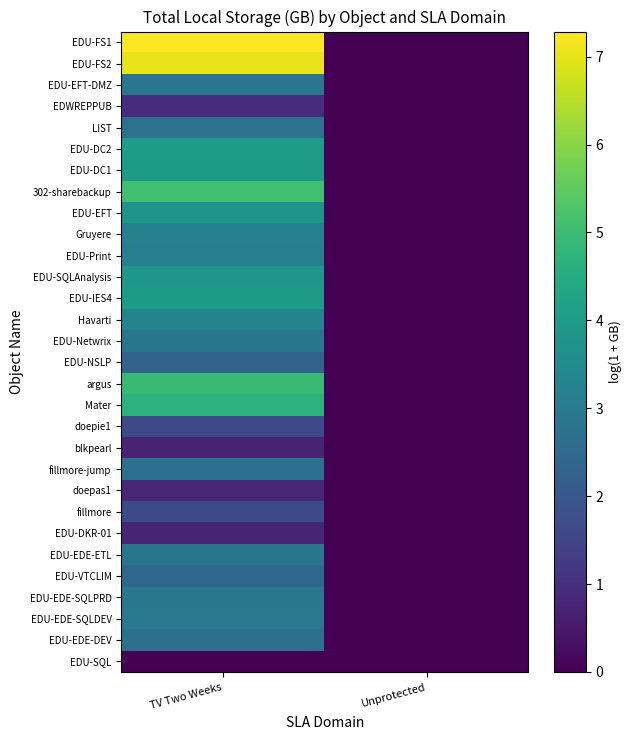

Reading left to right, what are all the values shown in this chart?

EDU-SQL: TV Two Weeks=0.0	Unprotected=0.0
EDU-EDE-DEV: TV Two Weeks=2.7	Unprotected=0.0
EDU-EDE-SQLDEV: TV Two Weeks=2.9	Unprotected=0.0
EDU-EDE-SQLPRD: TV Two Weeks=2.9	Unprotected=0.0
EDU-VTCLIM: TV Two Weeks=2.4	Unprotected=0.0
EDU-EDE-ETL: TV Two Weeks=2.8	Unprotected=0.0
EDU-DKR-01: TV Two Weeks=0.7	Unprotected=0.0
fillmore: TV Two Weeks=1.6	Unprotected=0.0
doepas1: TV Two Weeks=0.8	Unprotected=0.0
fillmore-jump: TV Two Weeks=2.7	Unprotected=0.0
blkpearl: TV Two Weeks=0.7	Unprotected=0.0
doepie1: TV Two Weeks=1.6	Unprotected=0.0
Mater: TV Two Weeks=4.7	Unprotected=0.0
argus: TV Two Weeks=4.9	Unprotected=0.0
EDU-NSLP: TV Two Weeks=2.3	Unprotected=0.0
EDU-Netwrix: TV Two Weeks=2.8	Unprotected=0.0
Havarti: TV Two Weeks=3.3	Unprotected=0.0
EDU-IES4: TV Two Weeks=4.0	Unprotected=0.0
EDU-SQLAnalysis: TV Two Weeks=3.8	Unprotected=0.0
EDU-Print: TV Two Weeks=3.2	Unprotected=0.0
Gruyere: TV Two Weeks=3.2	Unprotected=0.0
EDU-EFT: TV Two Weeks=3.8	Unprotected=0.0
302-sharebackup: TV Two Weeks=5.1	Unprotected=0.0
EDU-DC1: TV Two Weeks=4.0	Unprotected=0.0
EDU-DC2: TV Two Weeks=4.0	Unprotected=0.0
LIST: TV Two Weeks=2.7	Unprotected=0.0
EDWREPPUB: TV Two Weeks=0.9	Unprotected=0.0
EDU-EFT-DMZ: TV Two Weeks=2.9	Unprotected=0.0
EDU-FS2: TV Two Weeks=7.0	Unprotected=0.0
EDU-FS1: TV Two Weeks=7.3	Unprotected=0.0